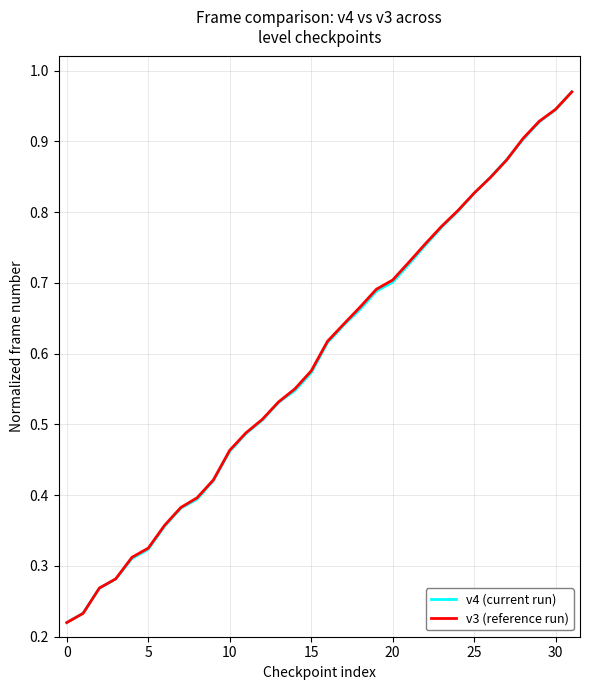

What is the minimum value for v4 (current run)?

0.2